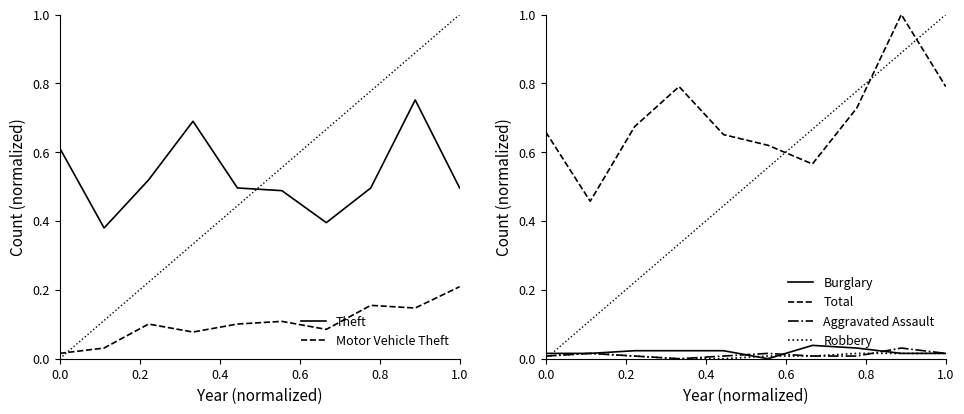

True or false: Theft has a value of 0.5 at 1.0.

True